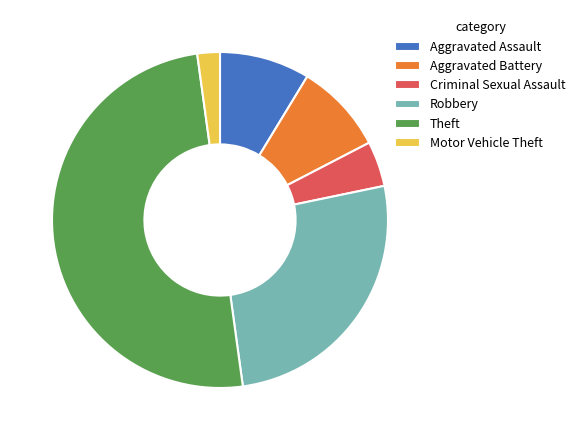

Which has a higher value, Theft or Motor Vehicle Theft?

Theft